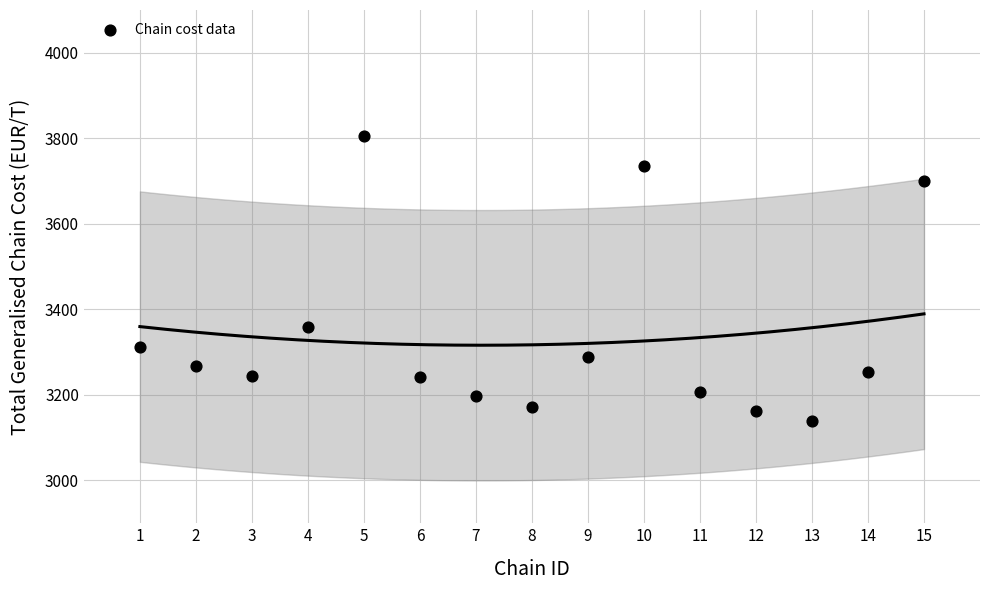

What Y value in the scatter plot is closest to 3471?

3359.2